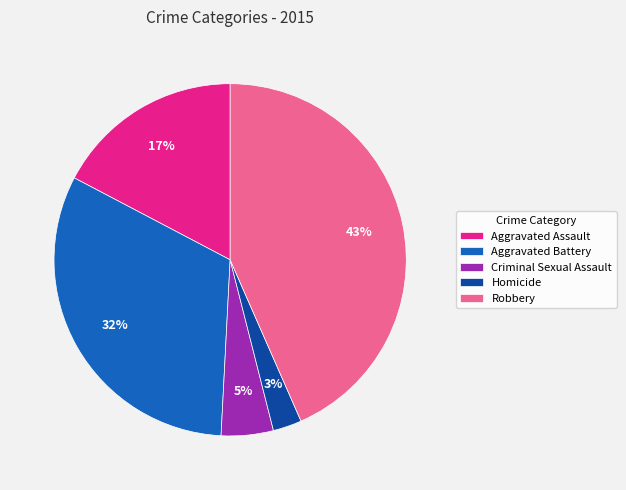

Do Homicide and Robbery together represent more than half of the pie?

No